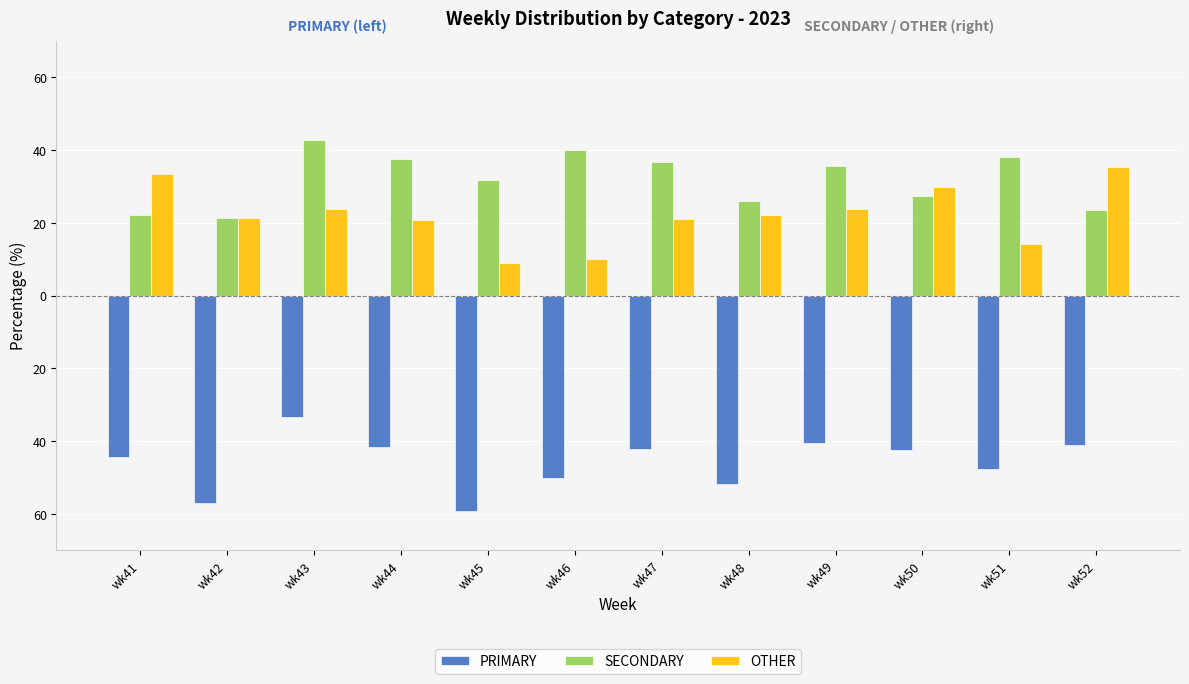

What is the value of the SECONDARY bar at the 5th from the left?

31.8